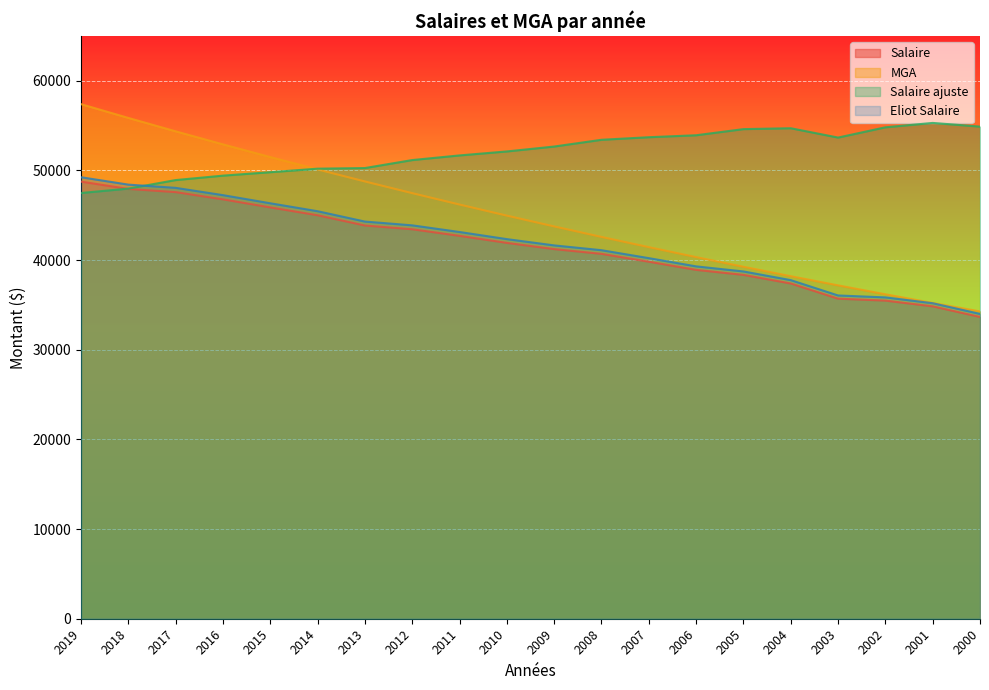

How many data points does each series have?

20